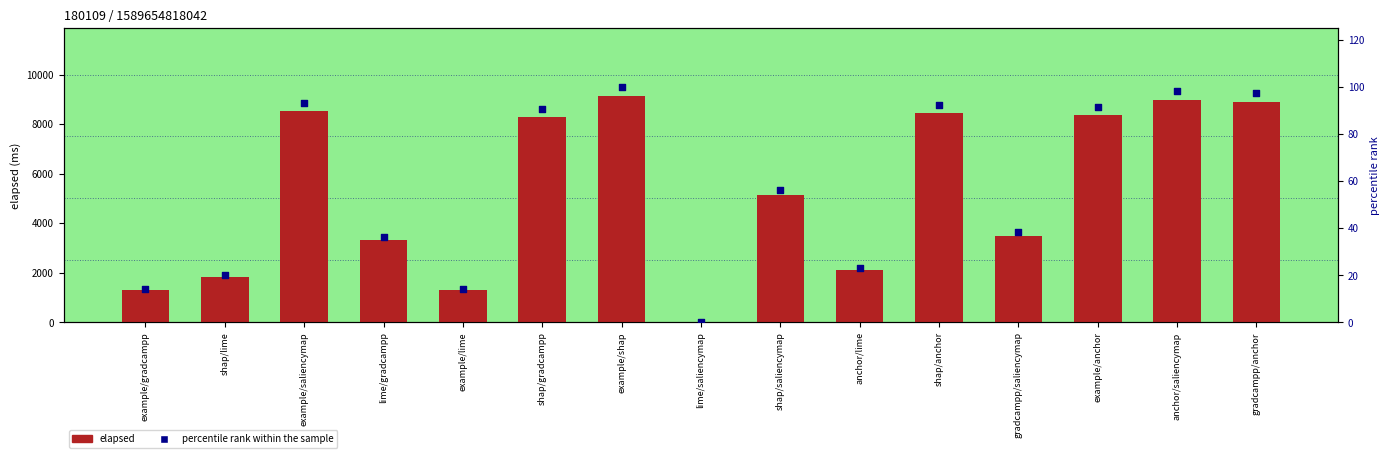

At how many categories does at least one series exceed 3913?

8